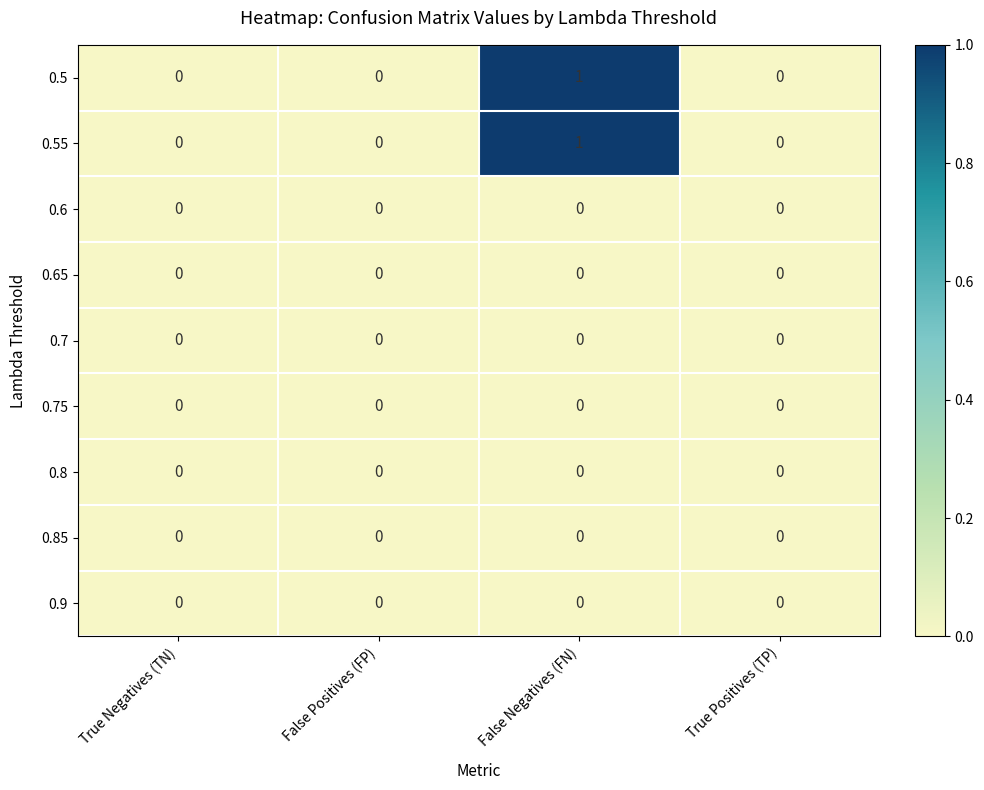

At which category is the sum across all series the highest?

False Negatives (FN)